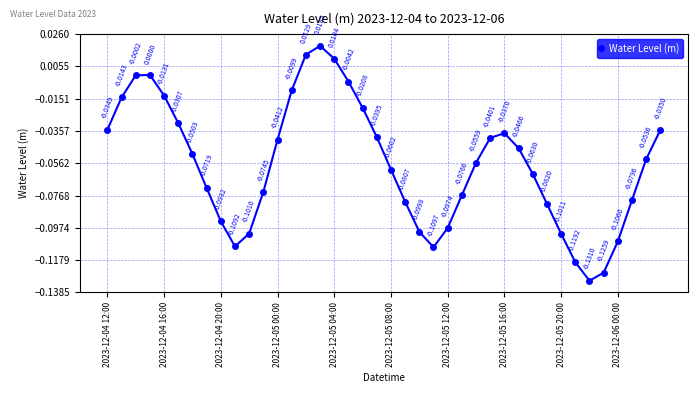

What is the sum of all values?

-2.3